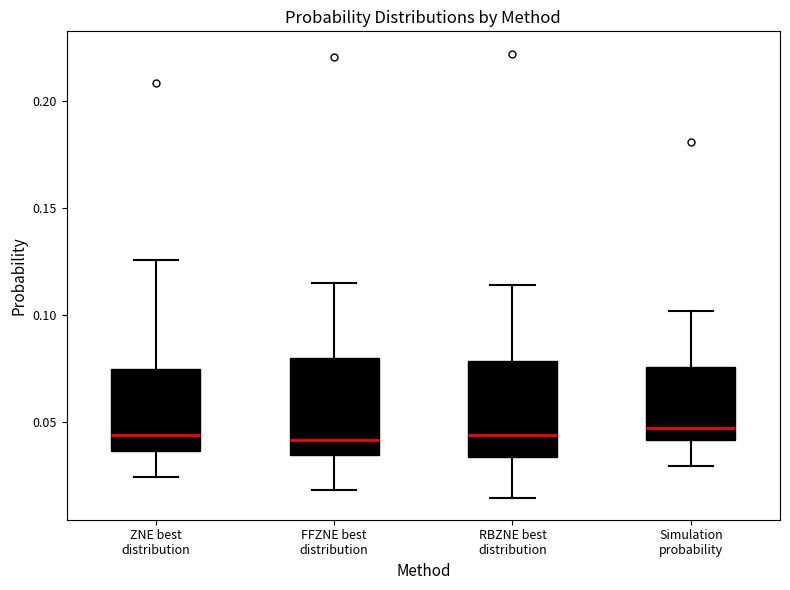

Reading left to right, transcribe this box plot: for each box, give where its median line is, the range the box spans, and where its two whiskers end, as read against the y-axis. The values are not printed on the chart, so give them approximately, as read against the axis.

ZNE best distribution: median 0.045, box 0.035 to 0.075, whiskers 0.025 to 0.125
FFZNE best distribution: median 0.040, box 0.035 to 0.080, whiskers 0.020 to 0.115
RBZNE best distribution: median 0.045, box 0.035 to 0.080, whiskers 0.015 to 0.115
Simulation probability: median 0.045, box 0.040 to 0.075, whiskers 0.030 to 0.100